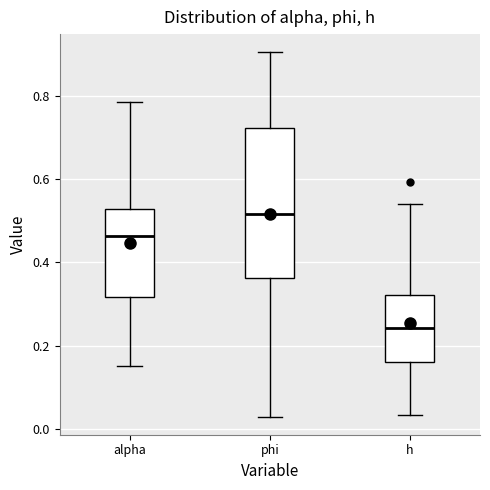

Reading left to right, read every box against the y-axis: the position of its median line, the range the box covers, and the ends of its whiskers. The values are not printed on the chart, so give them approximately, as read against the axis.

alpha: median 0.46, box 0.32 to 0.52, whiskers 0.16 to 0.78
phi: median 0.52, box 0.36 to 0.72, whiskers 0.04 to 0.90
h: median 0.24, box 0.16 to 0.32, whiskers 0.04 to 0.54